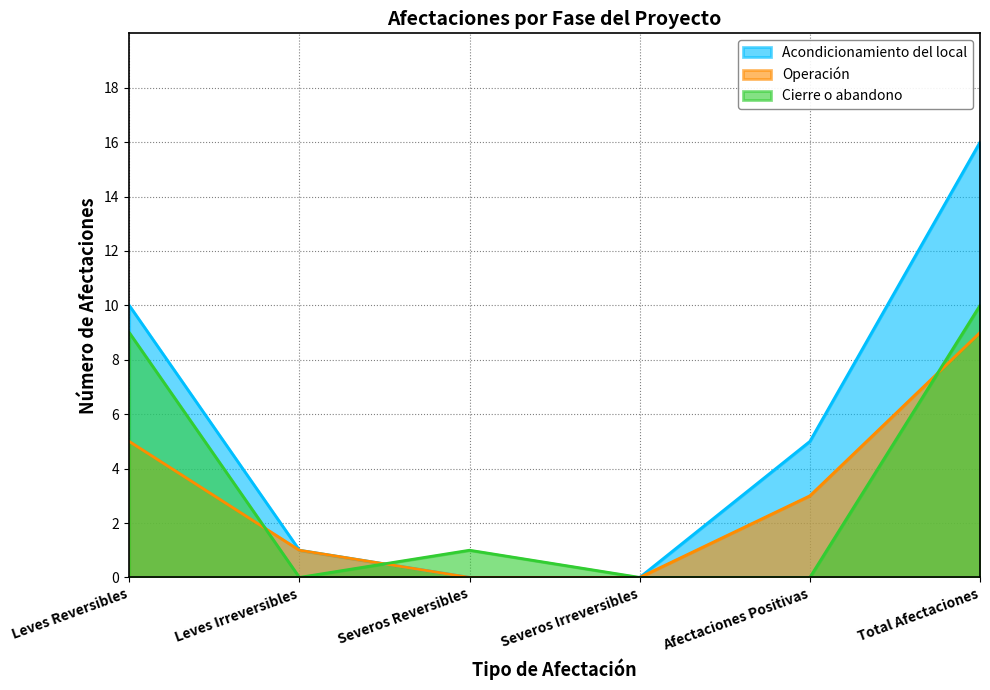

What is the spread (max minus min) of values at Leves Reversibles?

5